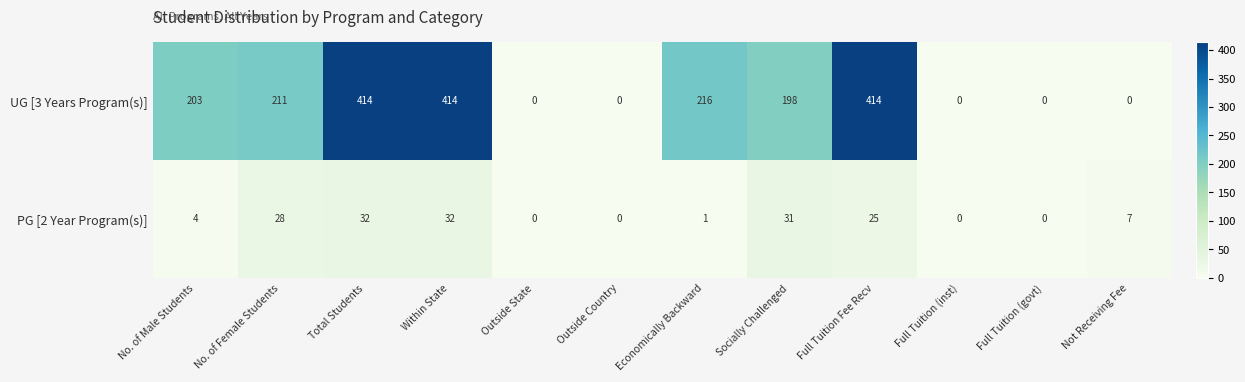

Reading left to right, transcribe all the data shown in this chart.

UG [3 Years Program(s)]: 203	211	414	414	0	0	216	198	414	0	0	0
PG [2 Year Program(s)]: 4	28	32	32	0	0	1	31	25	0	0	7